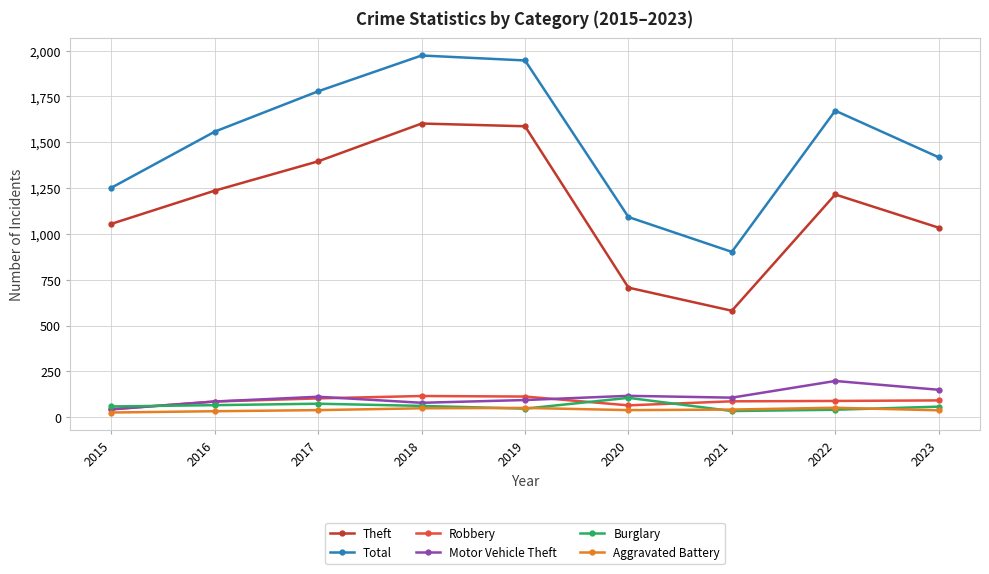

What are all the series names shown in the legend?

Theft, Total, Robbery, Motor Vehicle Theft, Burglary, Aggravated Battery